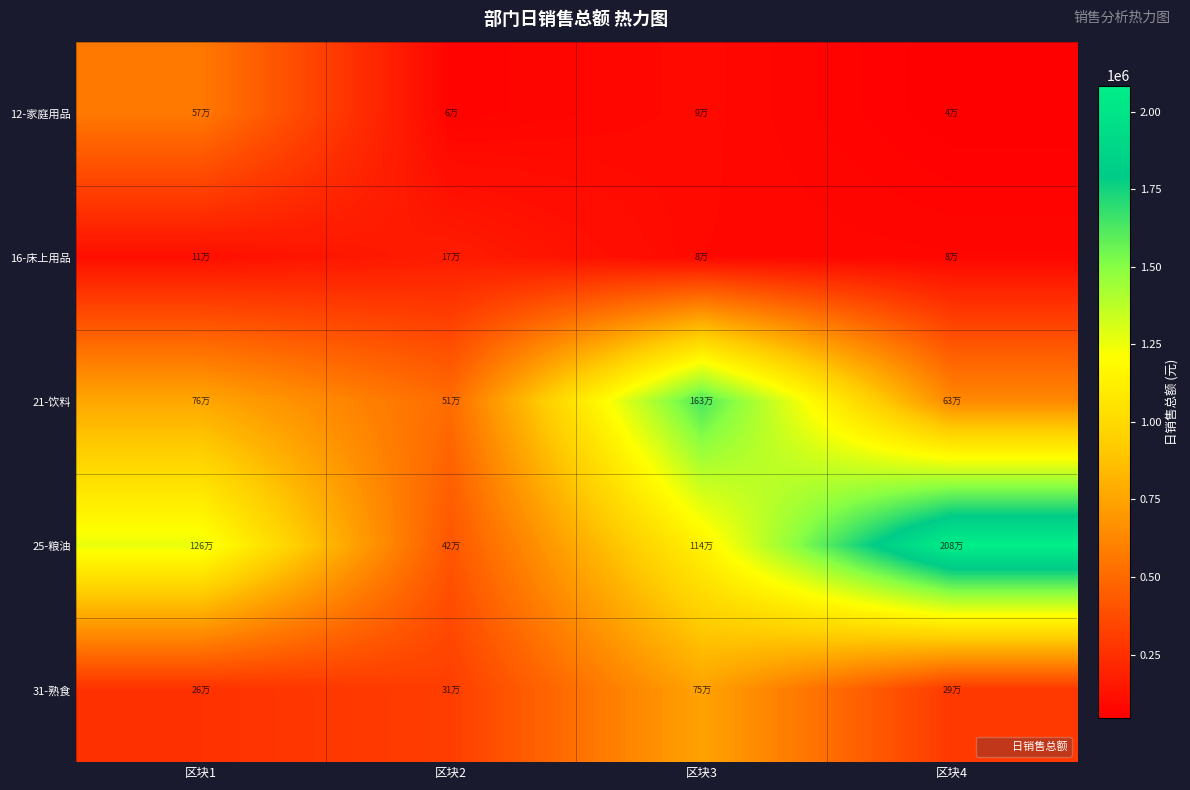

Which category has the lowest value across all series?

区块4